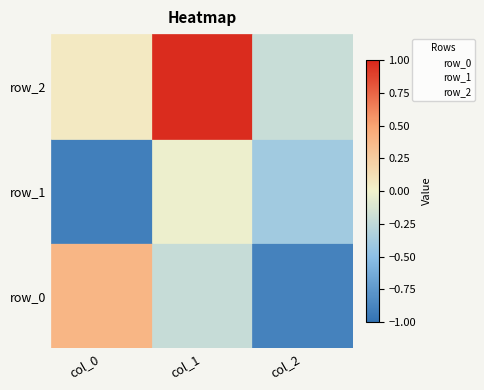

What are all the series names shown in the legend?

row_0, row_1, row_2